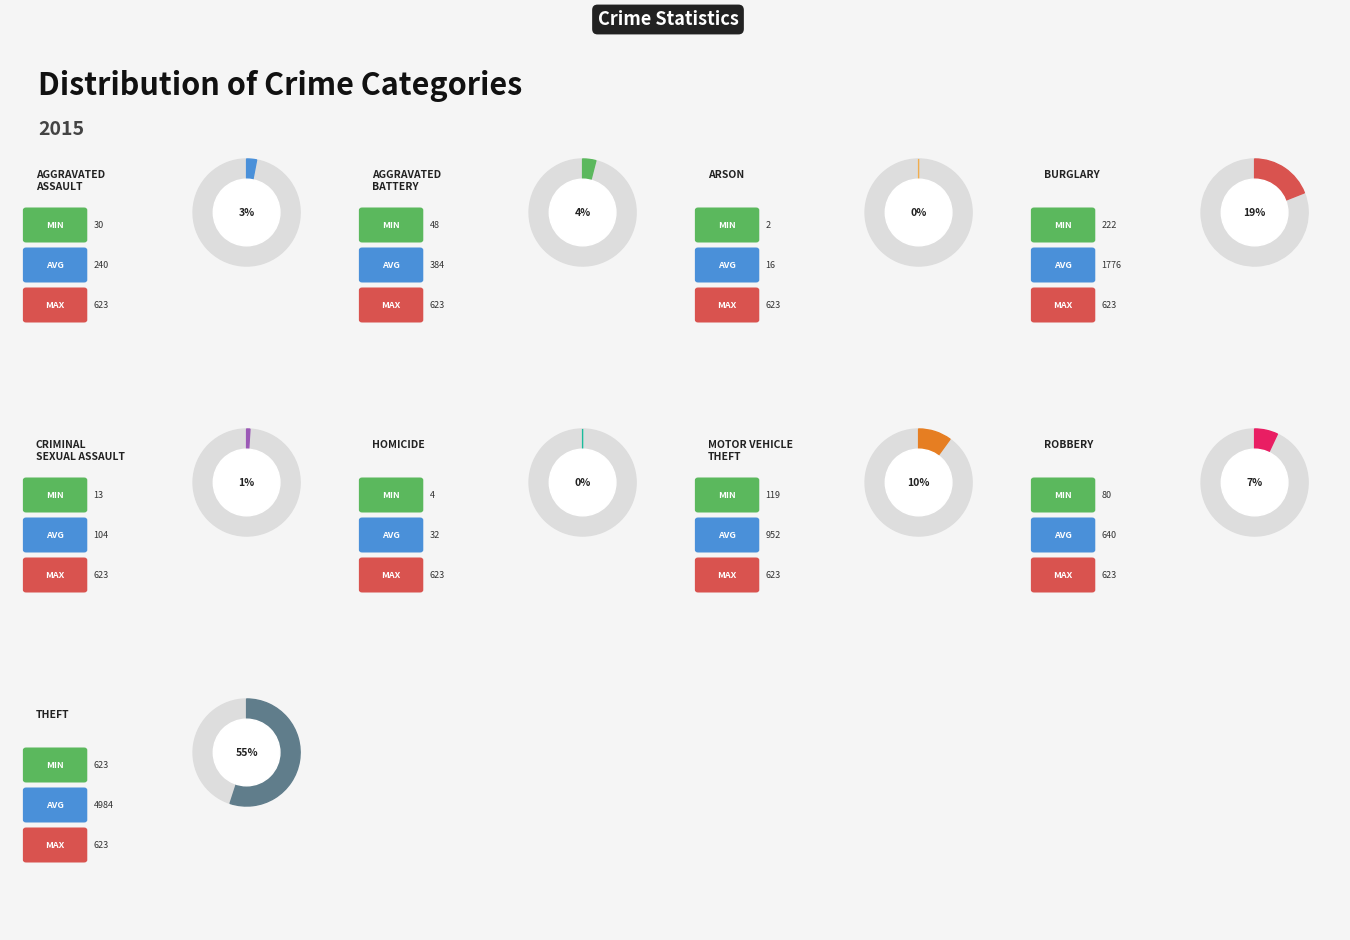

How many segments does this pie chart have?

9